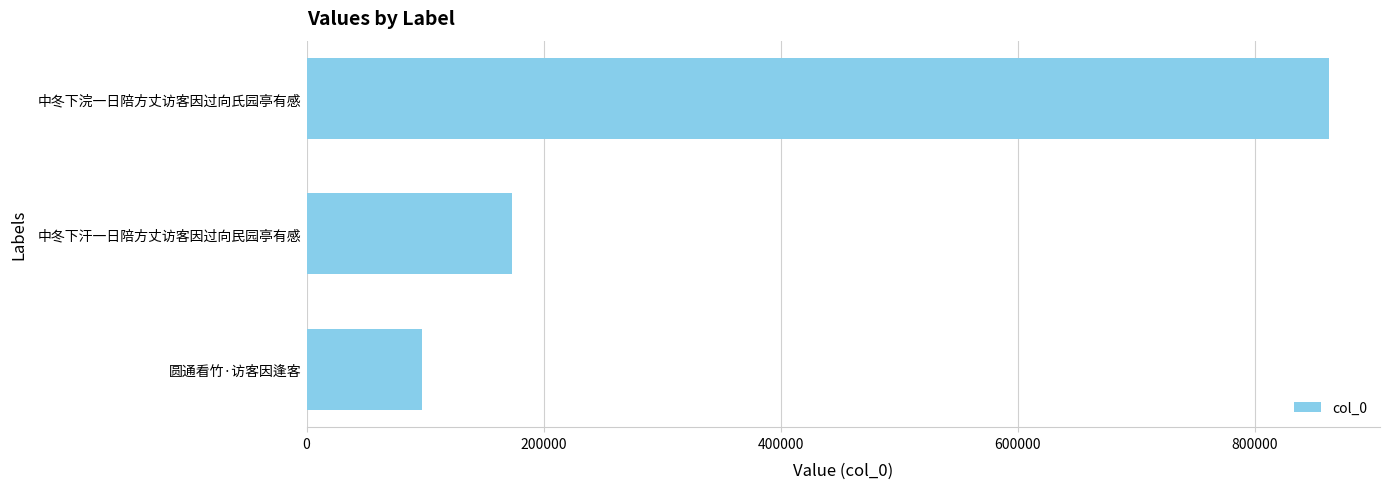

What is the change in value from 中冬下汗一日陪方丈访客因过向民园亭有感 to 中冬下浣一日陪方丈访客因过向氏园亭有感?

+689181